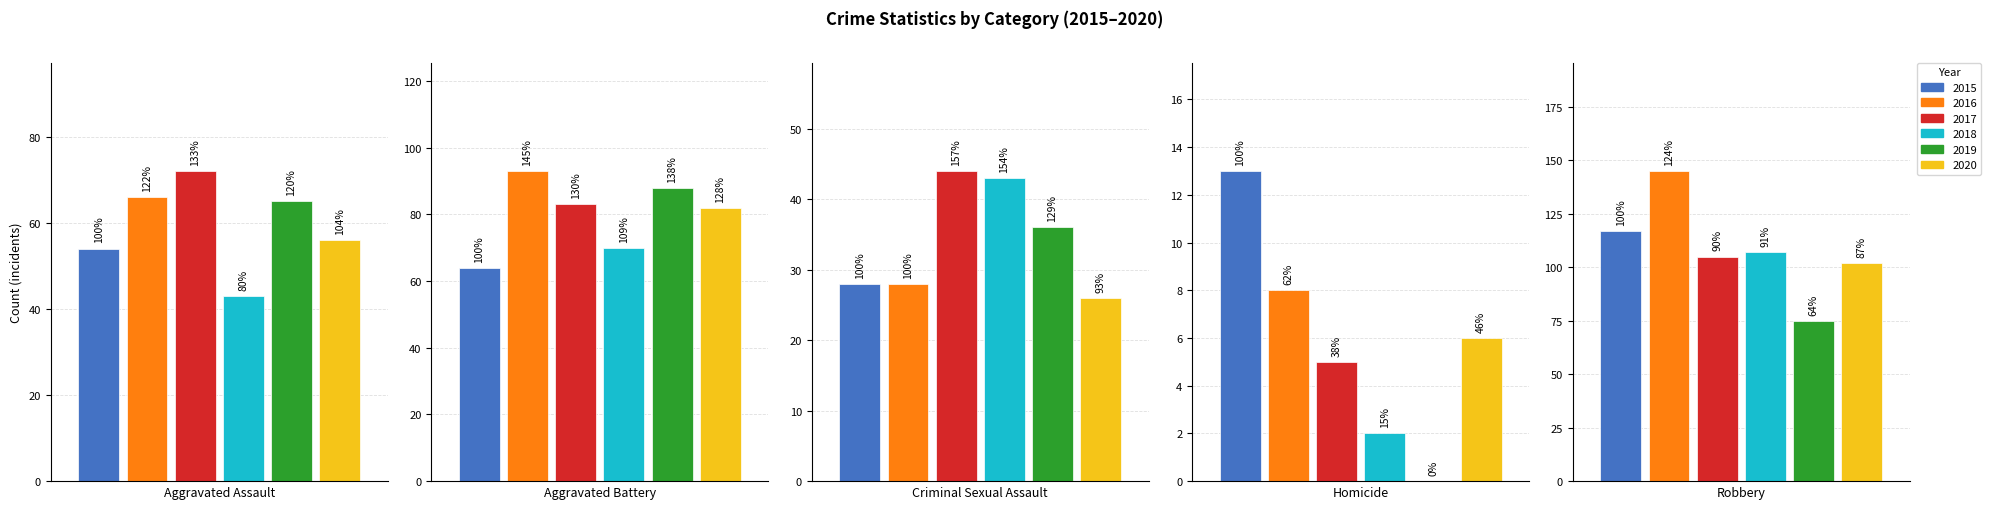

What position from the right is Aggravated Assault?

5